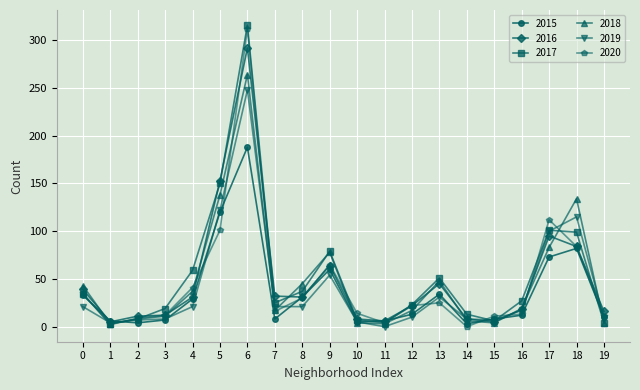

True or false: 2018 has a value of 4 at 19.

True